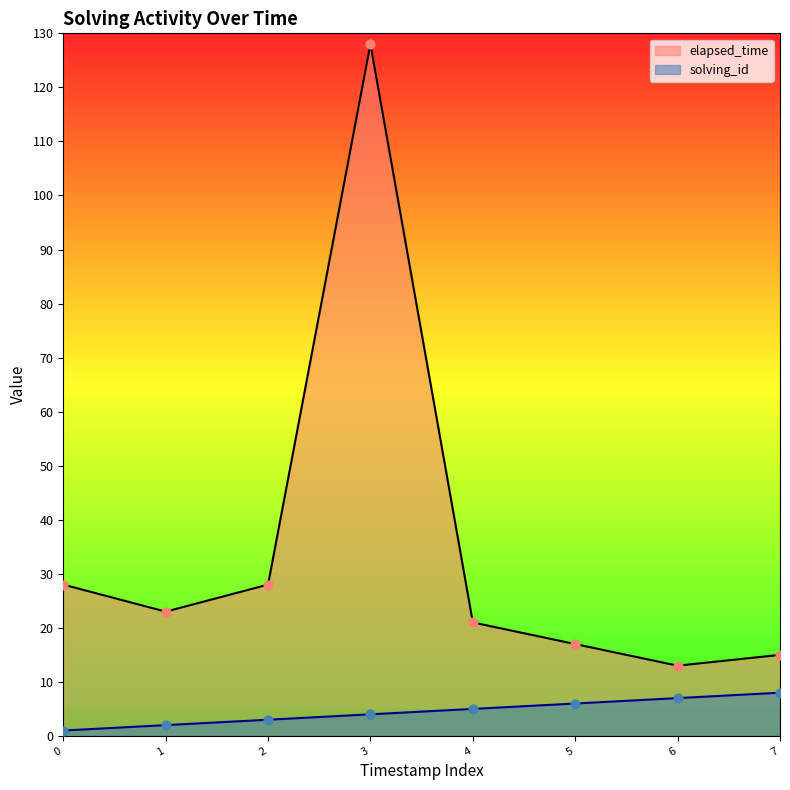

Which series contains the highest Y value?

elapsed_time